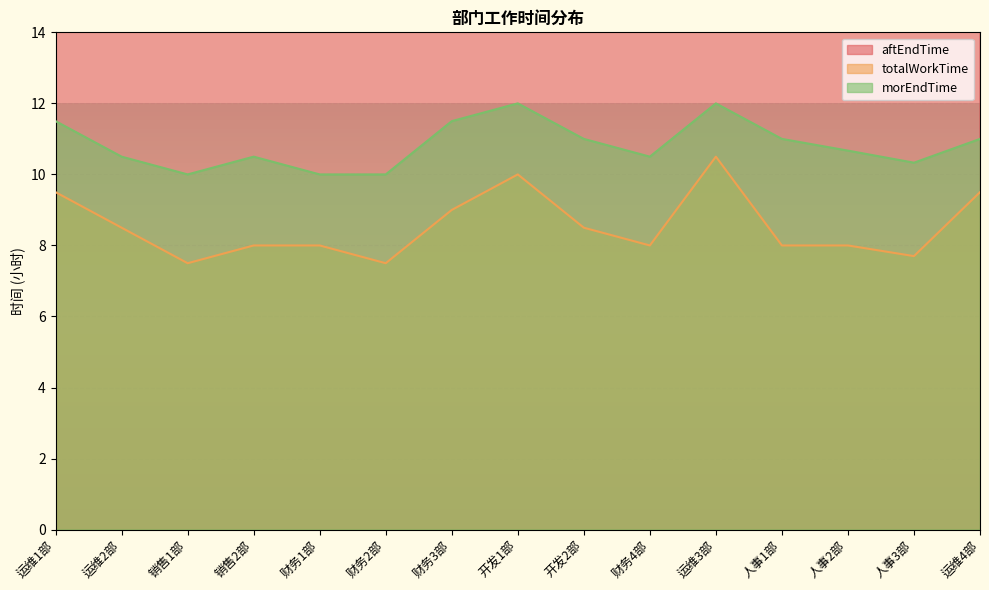

What is the sum of all totalWorkTime values?

128.2